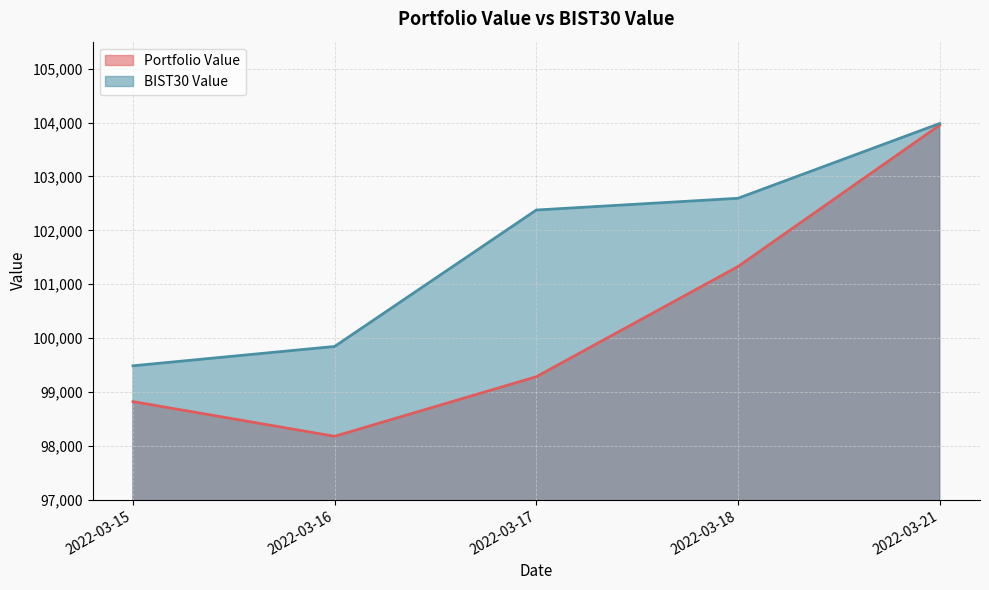

What is the value of the BIST30 Value point at the 5th from the left?

103981.7